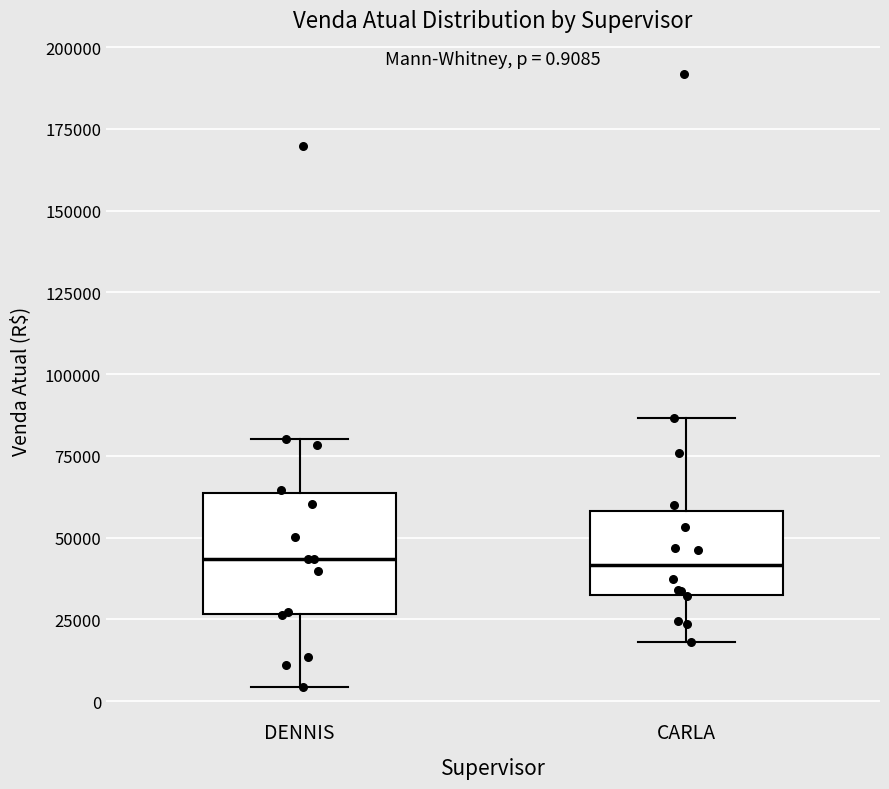

Which box is the tallest, from its lower edge to its upper edge?

DENNIS